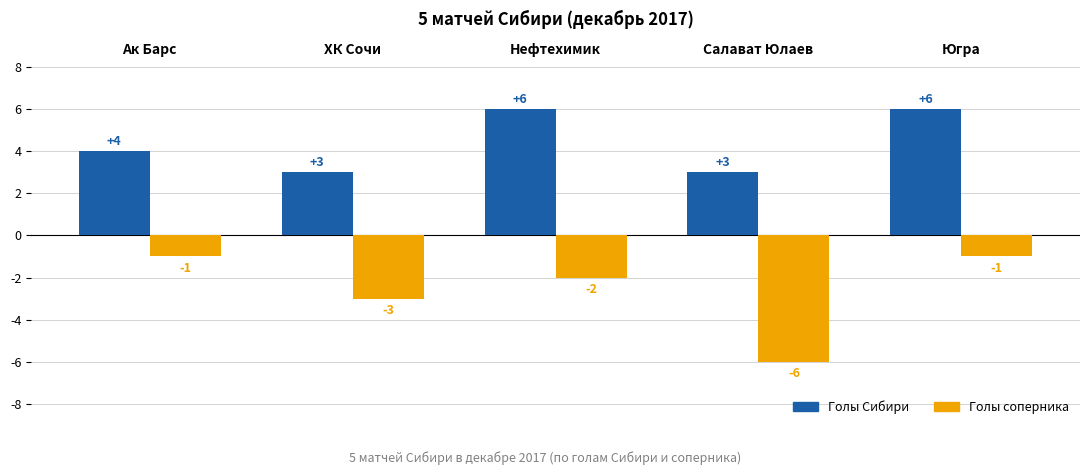

Is the value of Голы соперника at Ак Барс greater than the value of Голы Сибири at ХК Сочи?

No